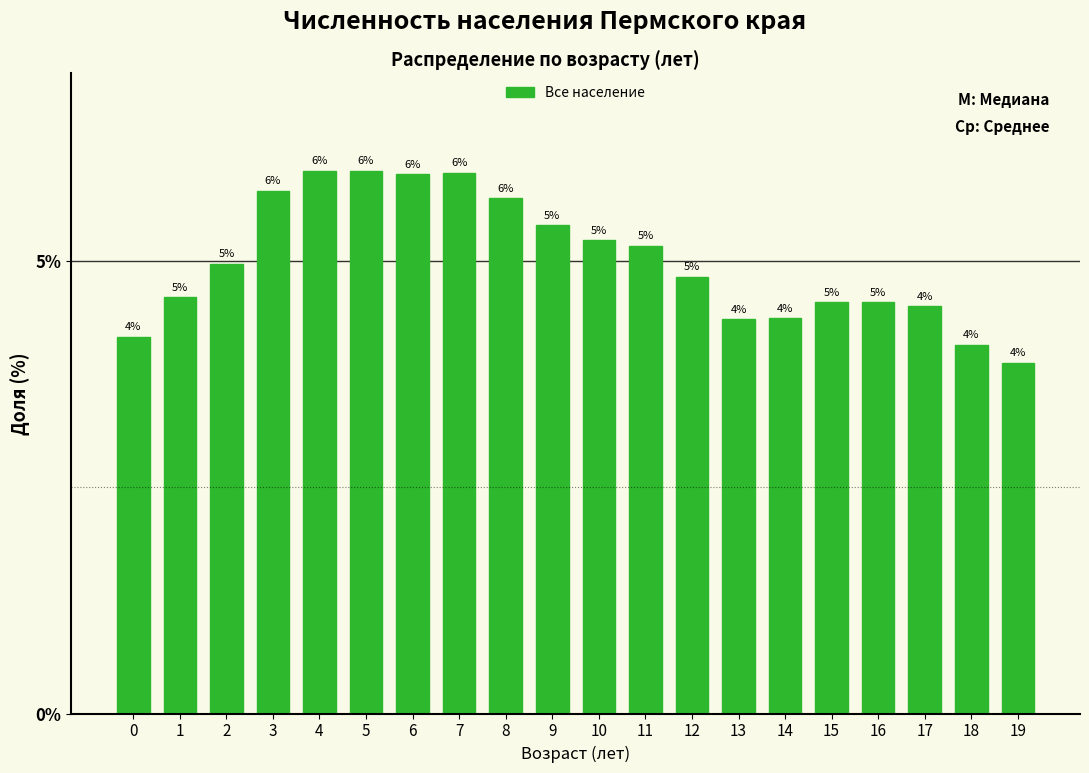

At which category does the chart reach its minimum across all series?

19